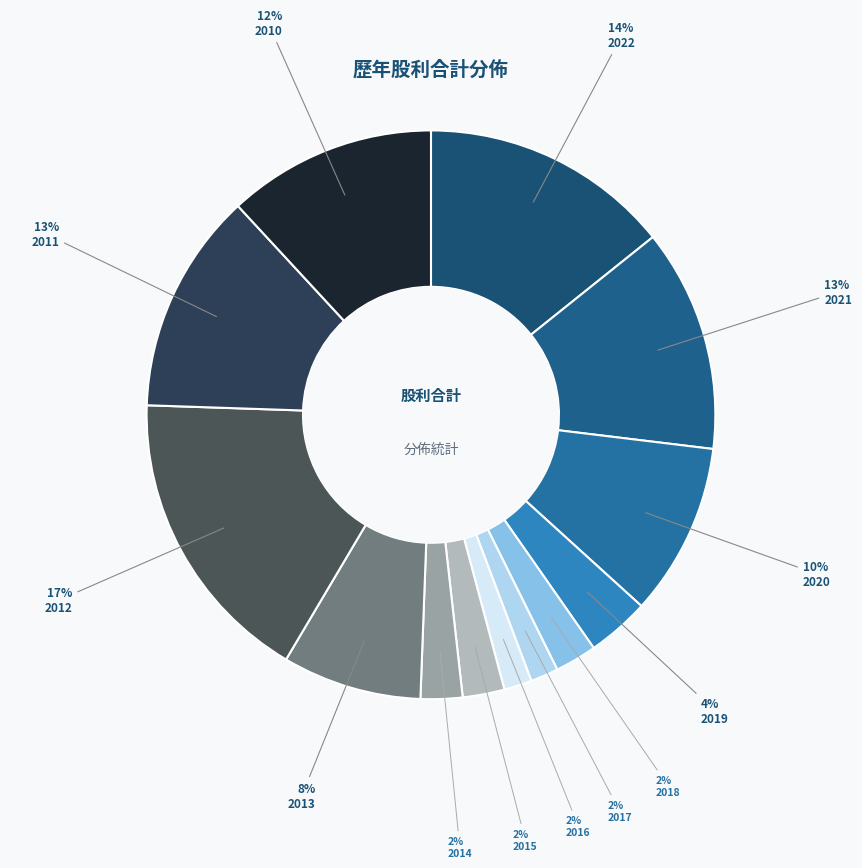

What is the change in value from 2021 to 2015?

-1.3